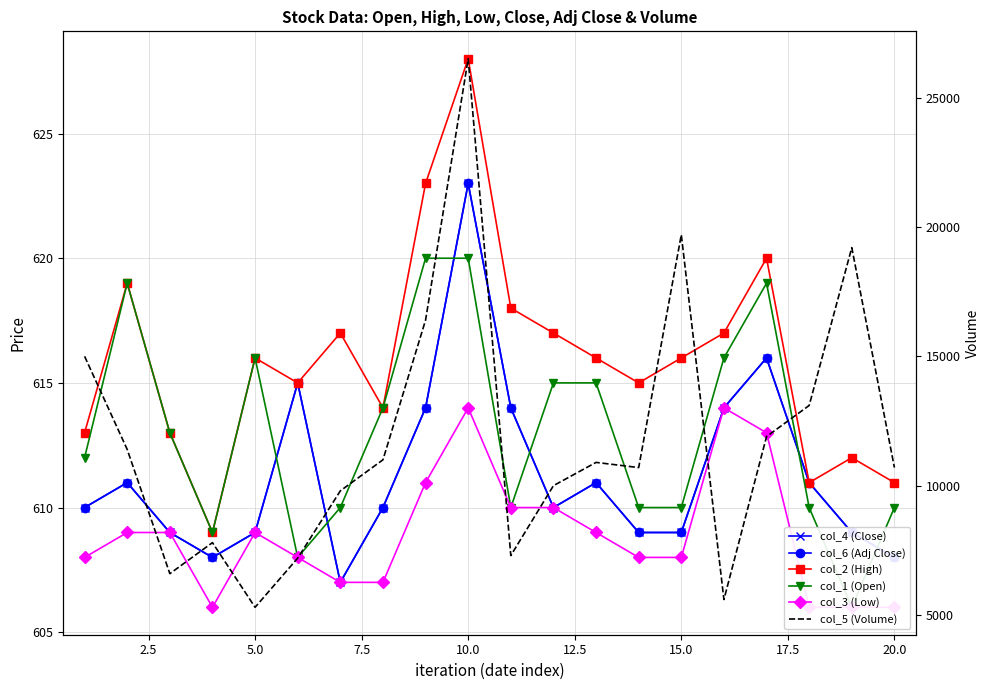

What is the value of the col_1 (Open) point at the 7th from the left?

610